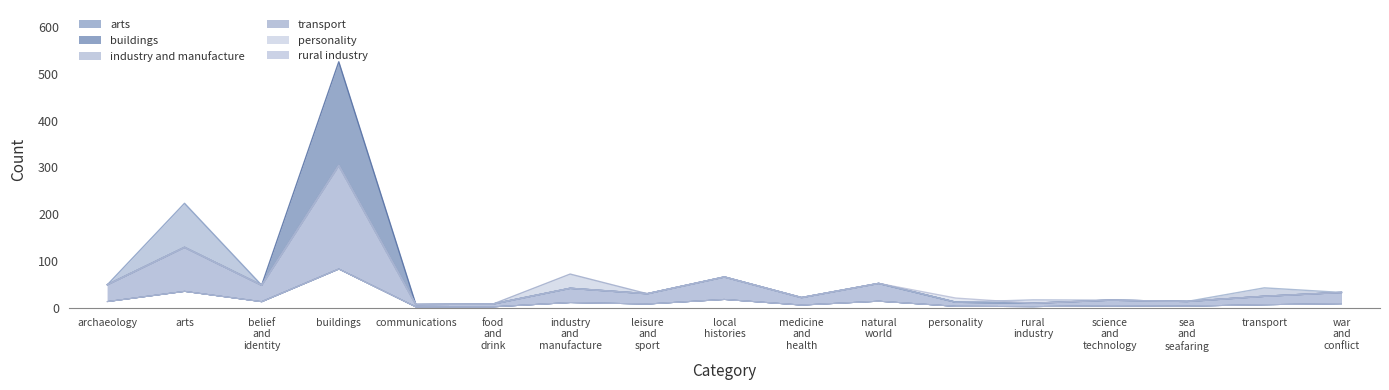

The value of buildings at natural_world is 0. True or false?

True